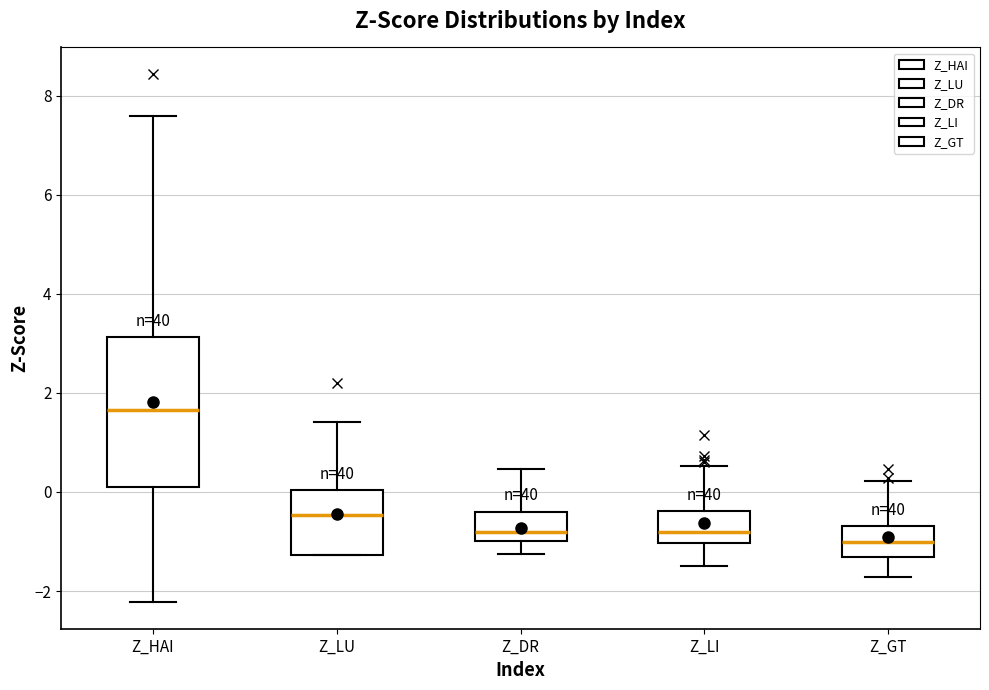

Which box is the tallest, from its lower edge to its upper edge?

Z_HAI